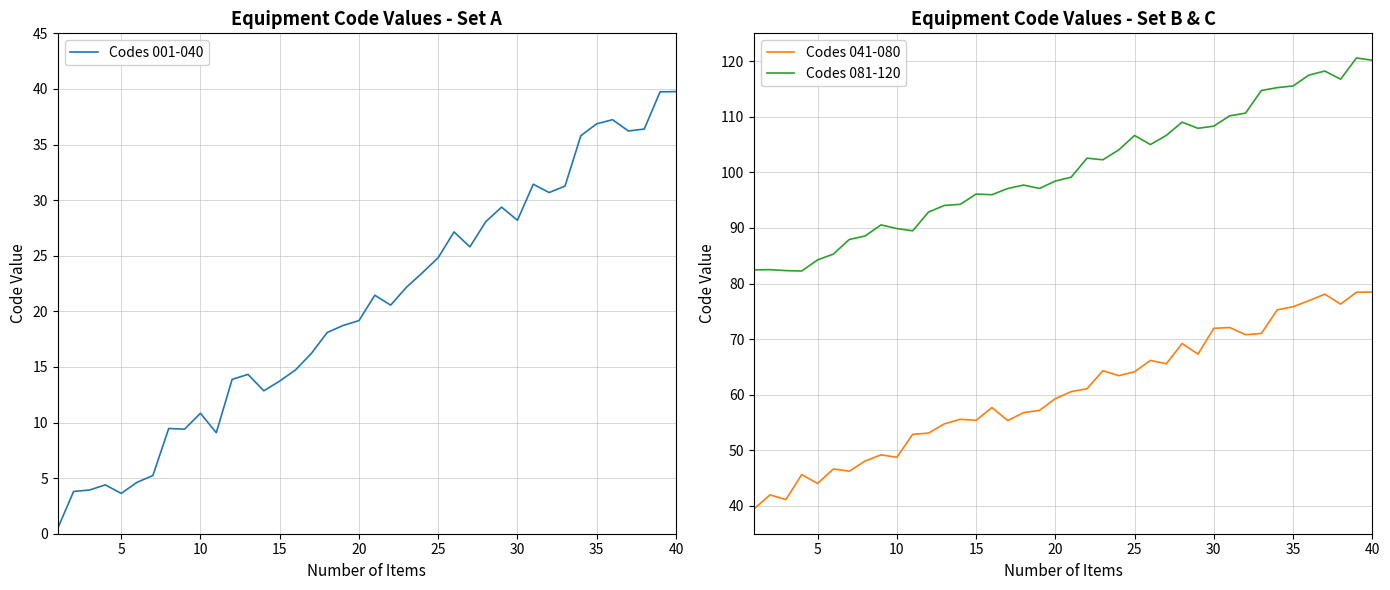

Reading left to right, what are all the values shown in this chart?

Codes 001-040: 0.5	3.8	3.9	4.4	3.6	4.6	5.2	9.5	9.4	10.8	9.1	13.9	14.3	12.8	13.7	14.7	16.2	18.1	18.7	19.2	21.4	20.6	22.2	23.5	24.8	27.1	25.8	28.1	29.4	28.2	31.4	30.7	31.3	35.8	36.9	37.2	36.2	36.4	39.7	39.8
Codes 041-080: 39.5	42.0	41.1	45.6	44.0	46.7	46.2	48.1	49.2	48.7	52.9	53.1	54.8	55.6	55.4	57.7	55.4	56.8	57.2	59.3	60.6	61.1	64.3	63.4	64.1	66.2	65.6	69.2	67.3	71.9	72.1	70.8	71.0	75.3	75.8	76.9	78.1	76.3	78.4	78.5
Codes 081-120: 82.5	82.5	82.3	82.3	84.2	85.3	87.9	88.6	90.5	89.9	89.5	92.9	94.0	94.2	96.1	96.0	97.1	97.7	97.1	98.4	99.1	102.5	102.3	104.0	106.6	105.0	106.6	109.0	107.9	108.3	110.2	110.6	114.7	115.2	115.5	117.5	118.2	116.7	120.6	120.2